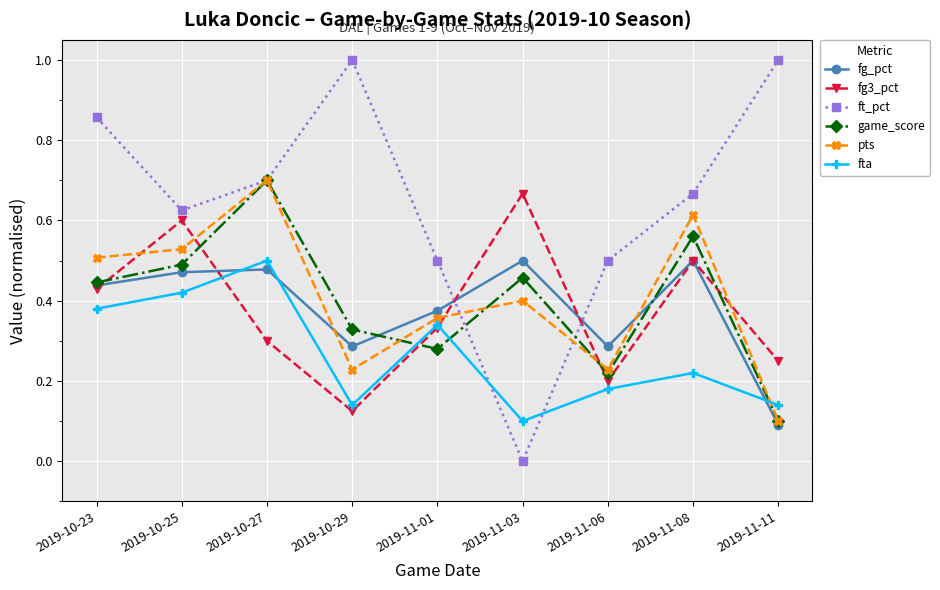

The game_score series shows 0.2 at 2019-11-03. True or false?

False